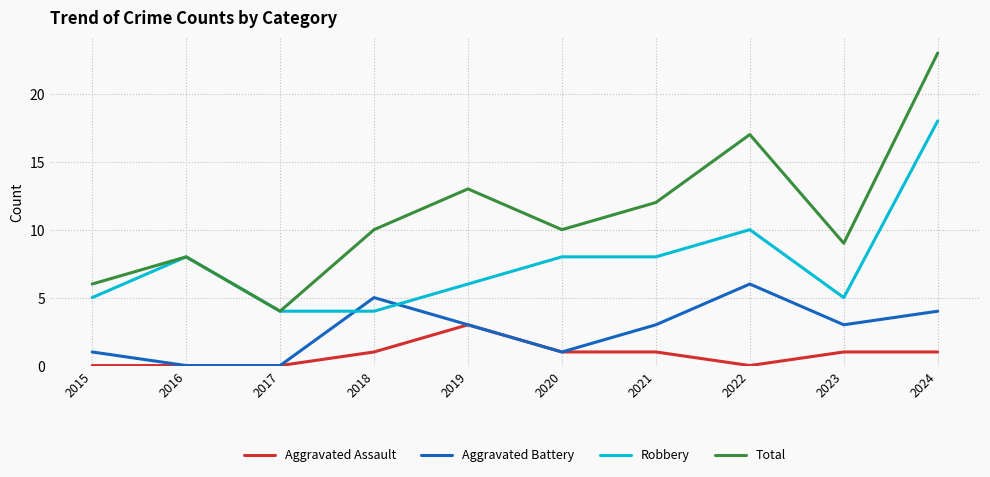

True or false: Aggravated Battery has more than 1 points higher than both neighbors.

True